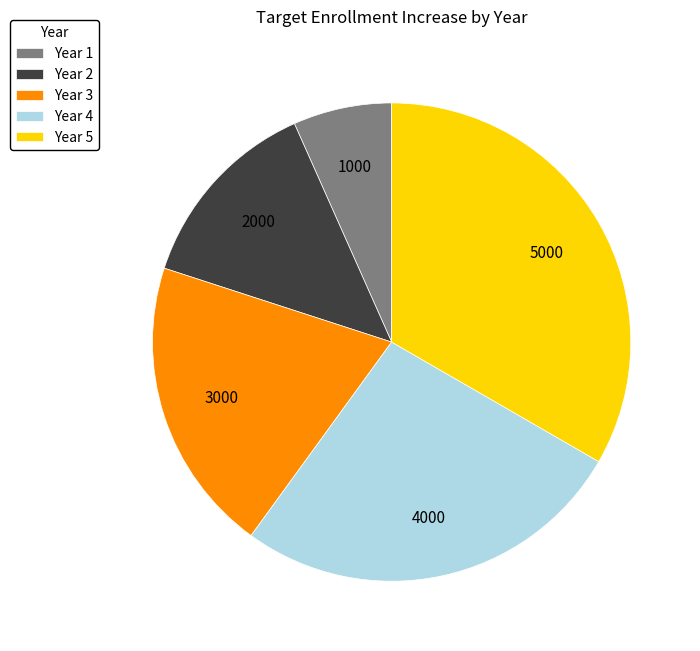

Rank the categories by value from highest to lowest.

Year 5, Year 4, Year 3, Year 2, Year 1